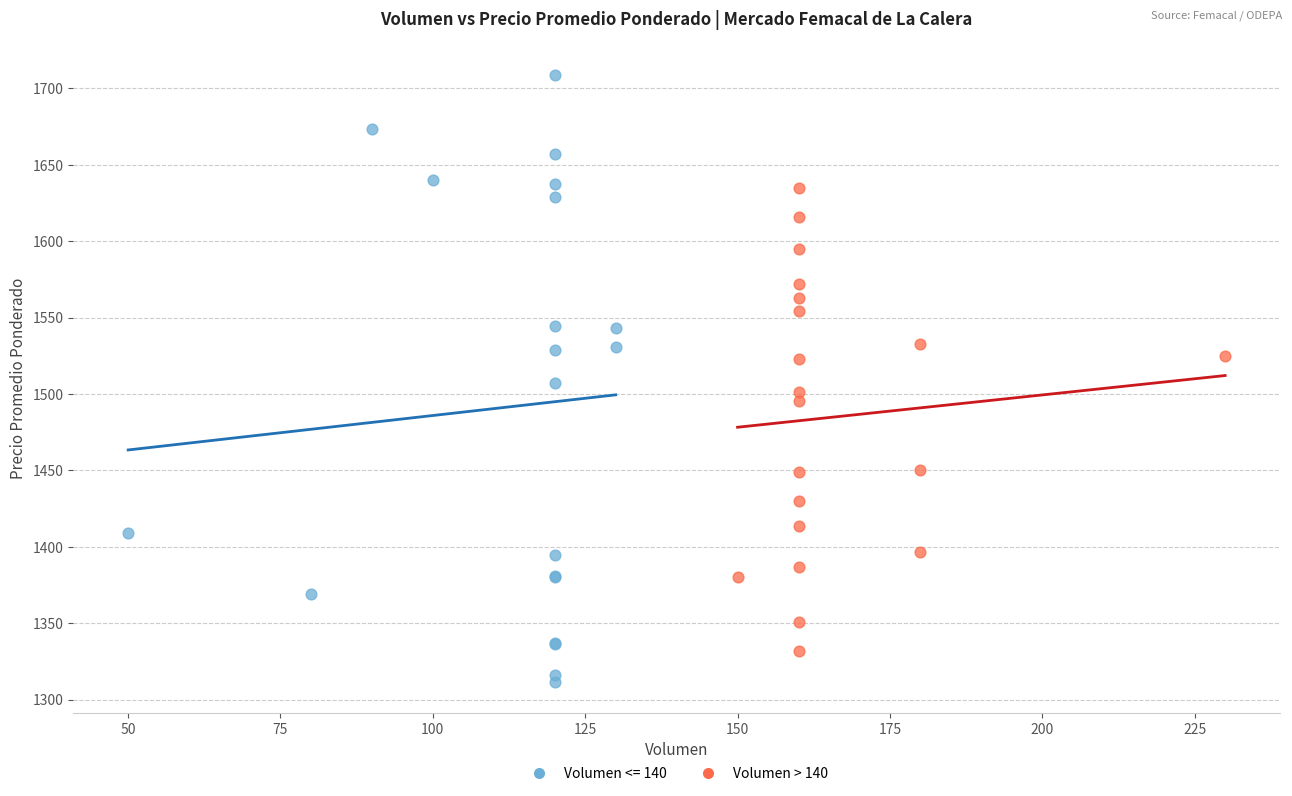

Which series has the largest Y range (max minus min)?

Volumen <= 140